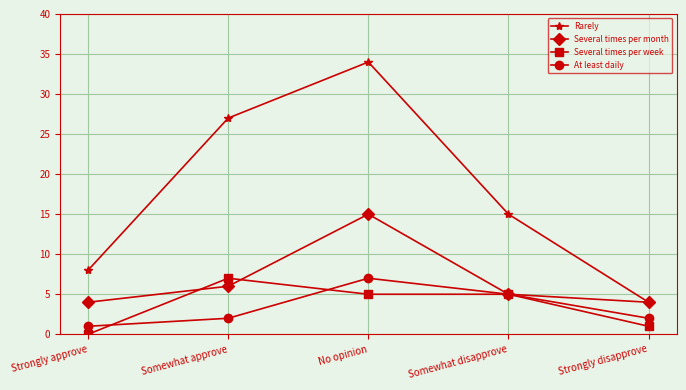

Is this an area chart (filled region under the line)?

No